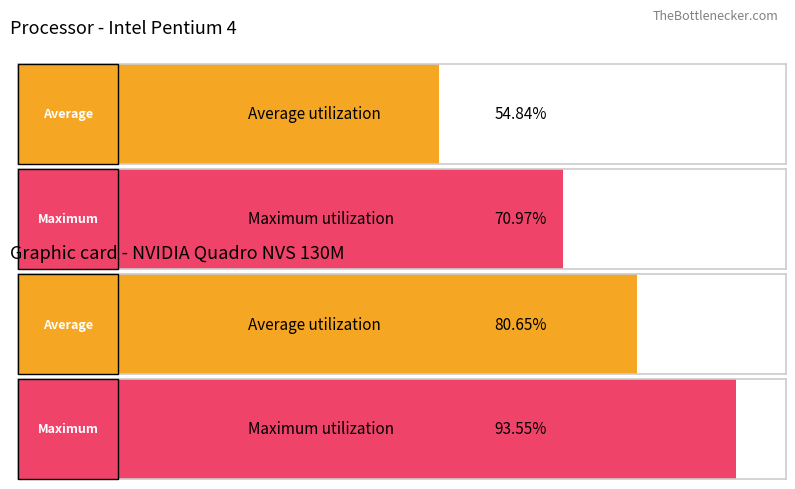

Which series has the widest spread of values?

Average utilization